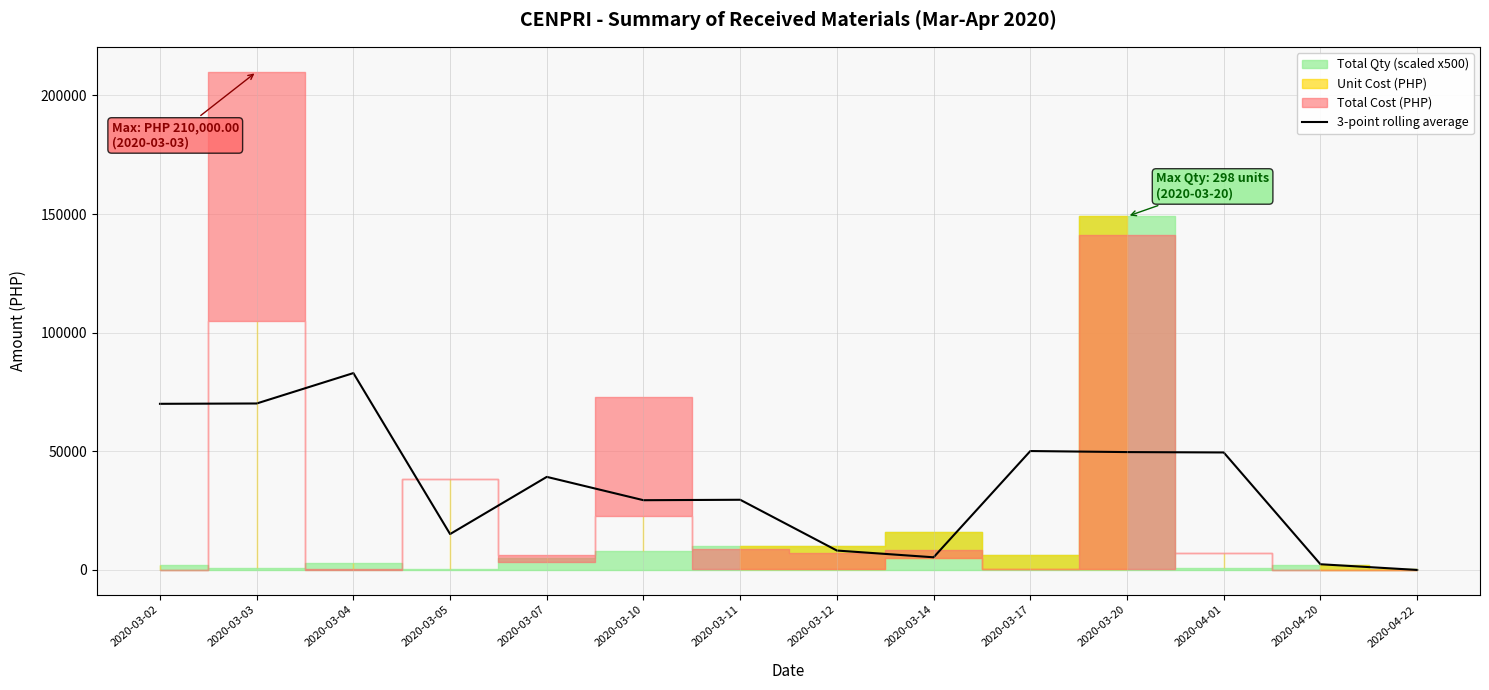

Reading right to left, what are all the values shown in this chart?

2020-04-22=0.0	2020-04-20=2400.0	2020-04-01=49516.5	2020-03-20=49674.8	2020-03-17=50115.0	2020-03-14=5331.8	2020-03-12=8173.6	2020-03-11=29576.5	2020-03-10=29391.9	2020-03-07=39225.3	2020-03-05=15121.1	2020-03-04=82972.3	2020-03-03=70159.0	2020-03-02=70020.0